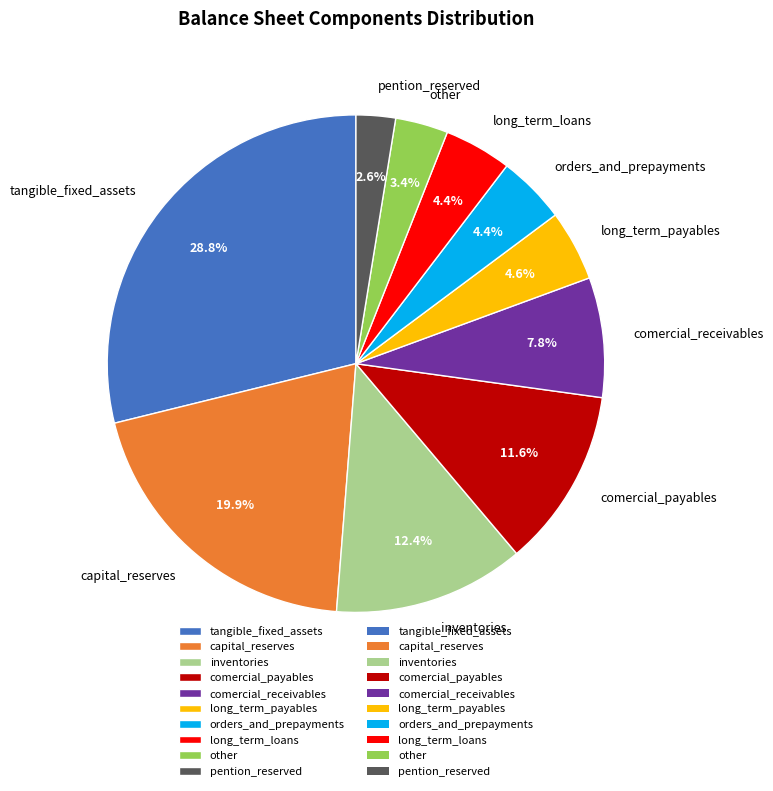

Which slice is the smallest?

pention_reserved